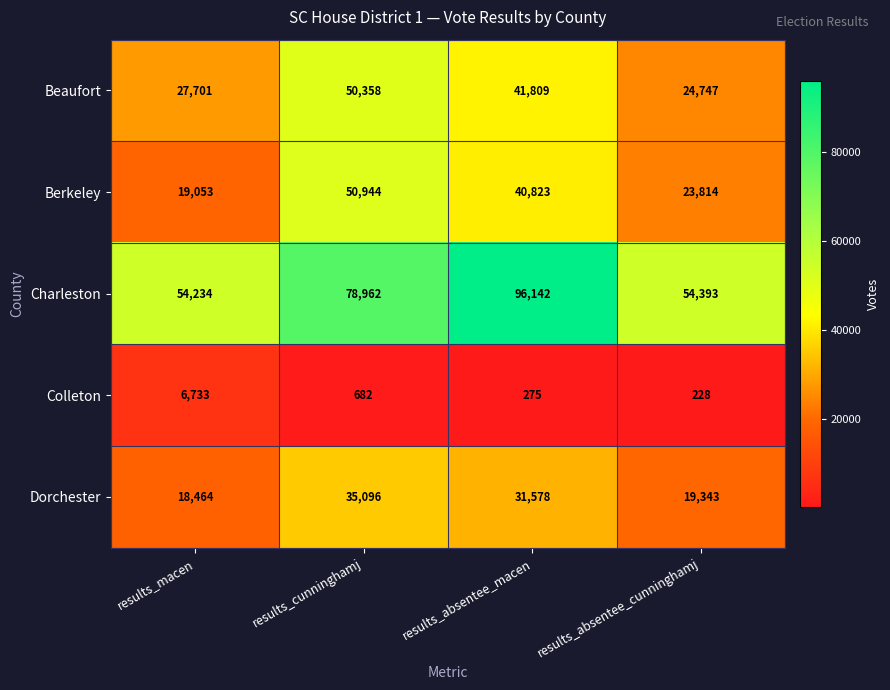

Which series has the largest total across all categories?

Charleston